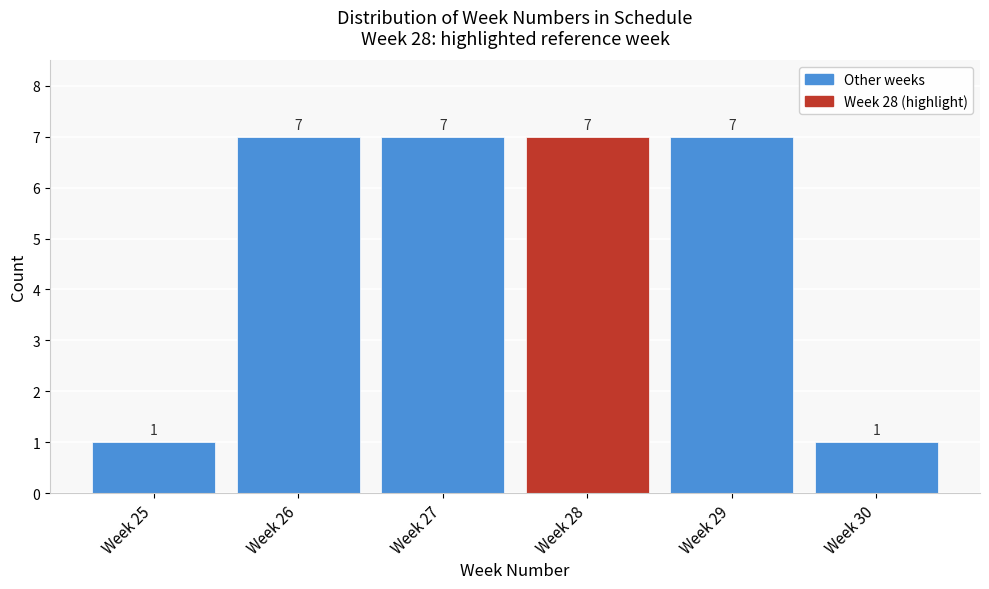

Reading left to right, what are all the values shown in this chart?

1	7	7	7	7	1